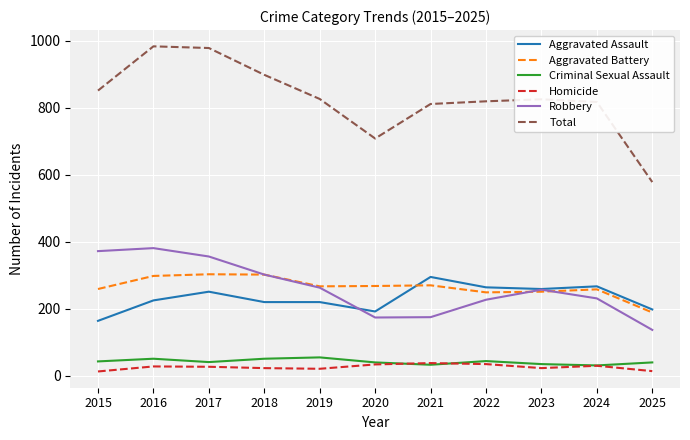

Which series has the widest spread of values?

Total